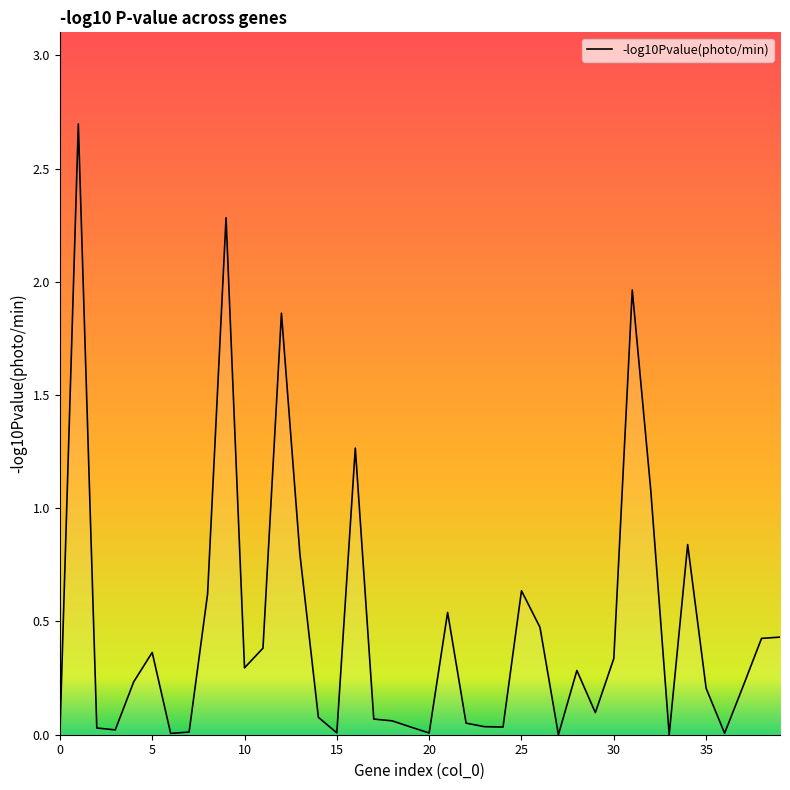

What is the maximum value shown in the chart?

2.7